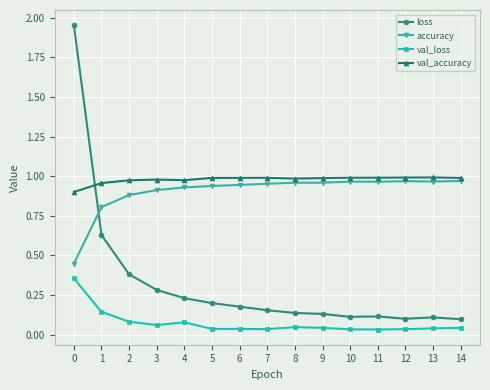

Is the value of loss at 6 greater than the value of val_loss at 12?

Yes